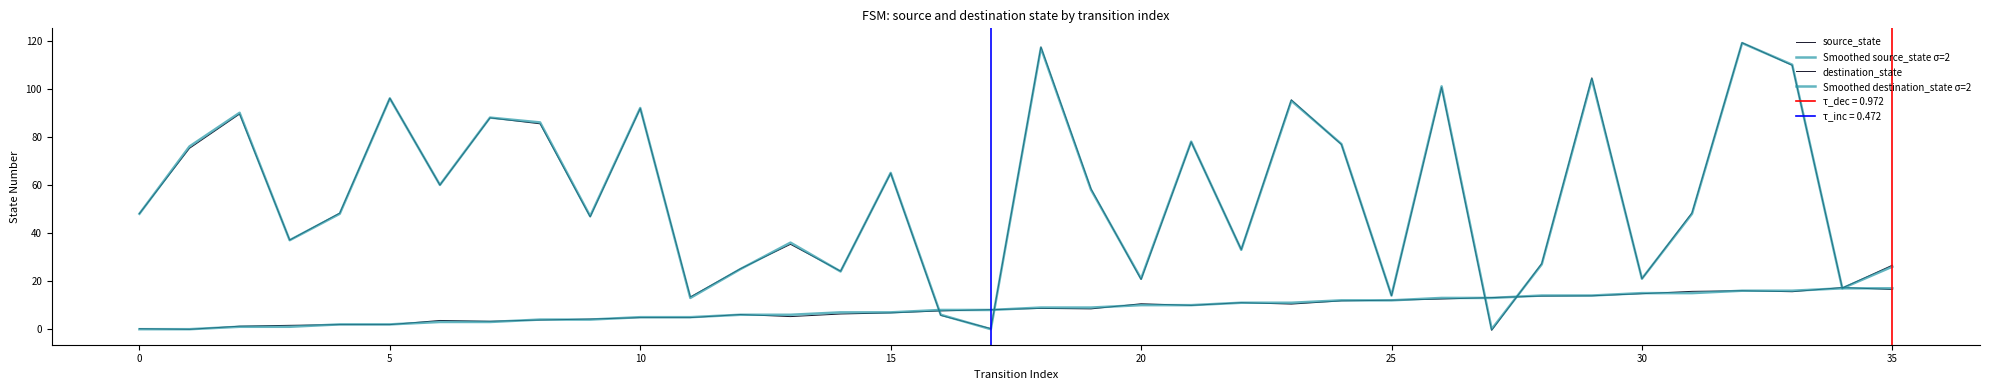

Is it true that Smoothed source_state σ=2 equals 6.0 at 13?

True